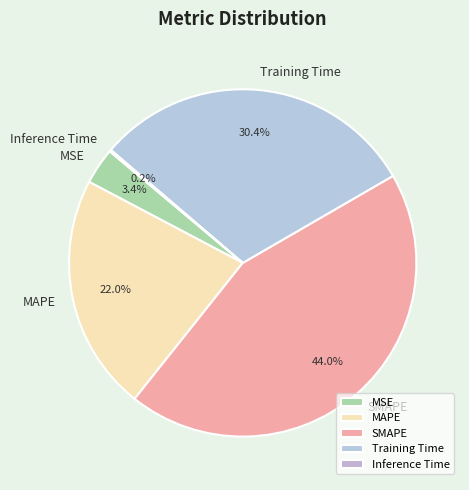

Which category has the biggest portion of the pie?

SMAPE